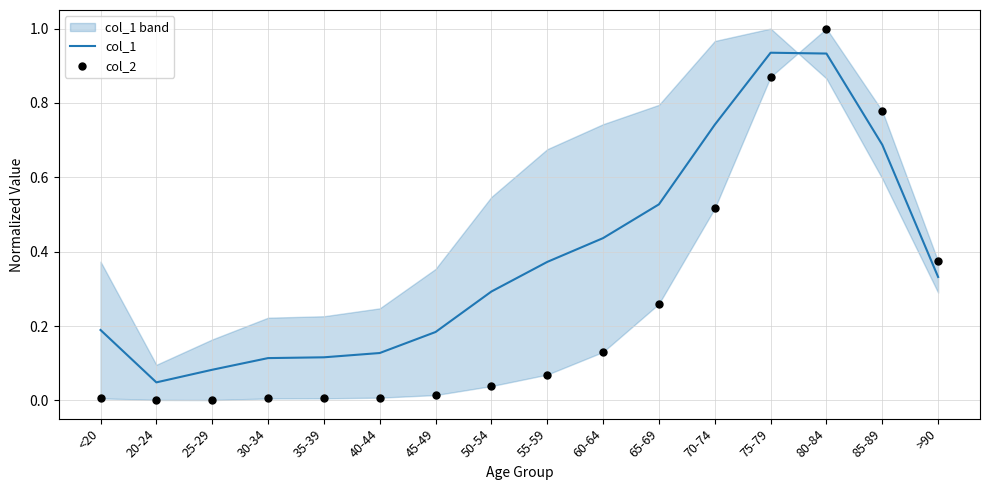

At which category is the sum across all series the highest?

80-84